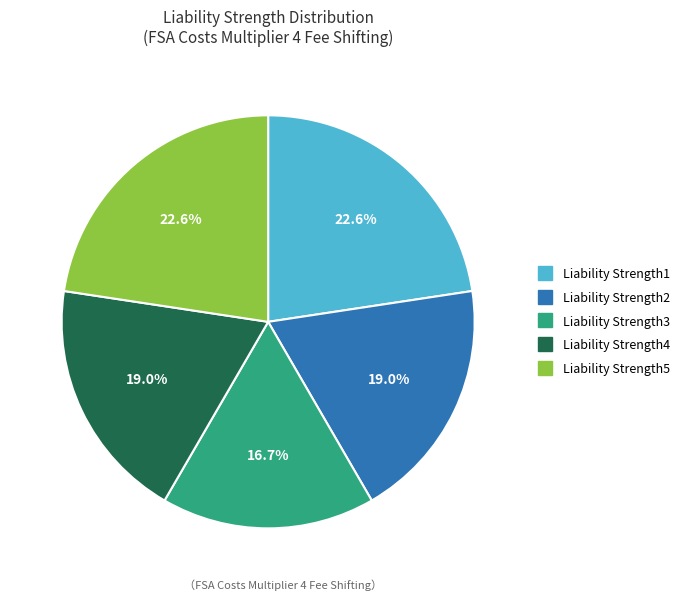

The Liability Strength1 slice represents 8% of the pie. True or false?

False